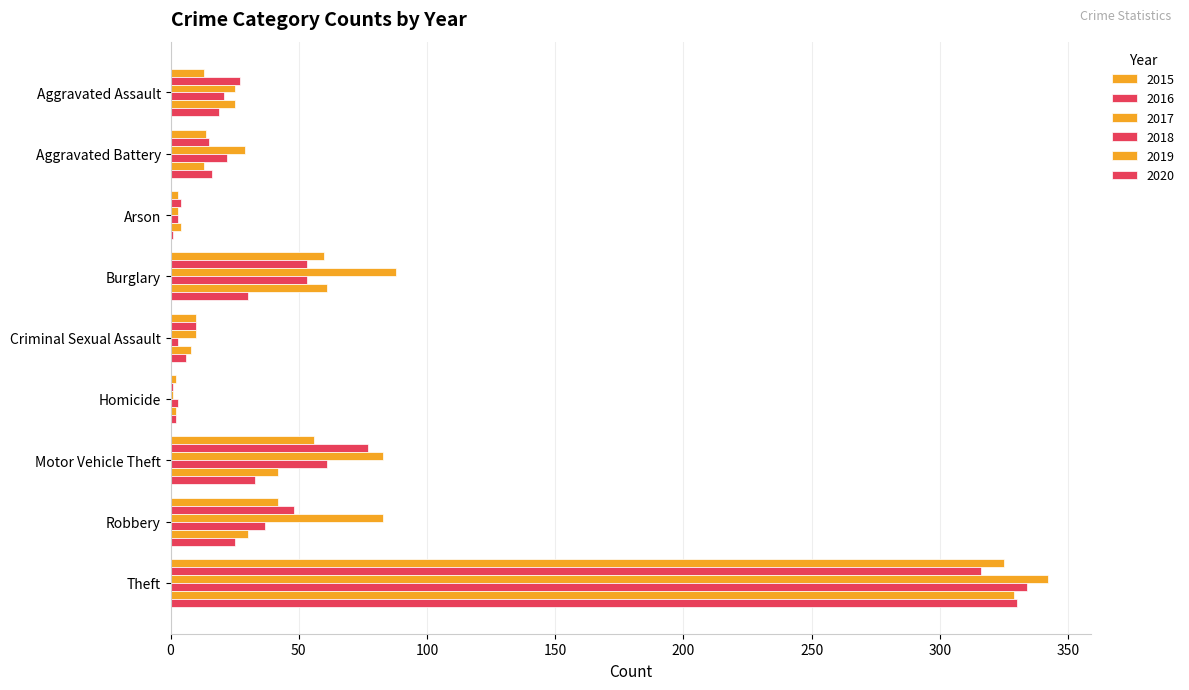

How many distinct data groups are displayed?

6